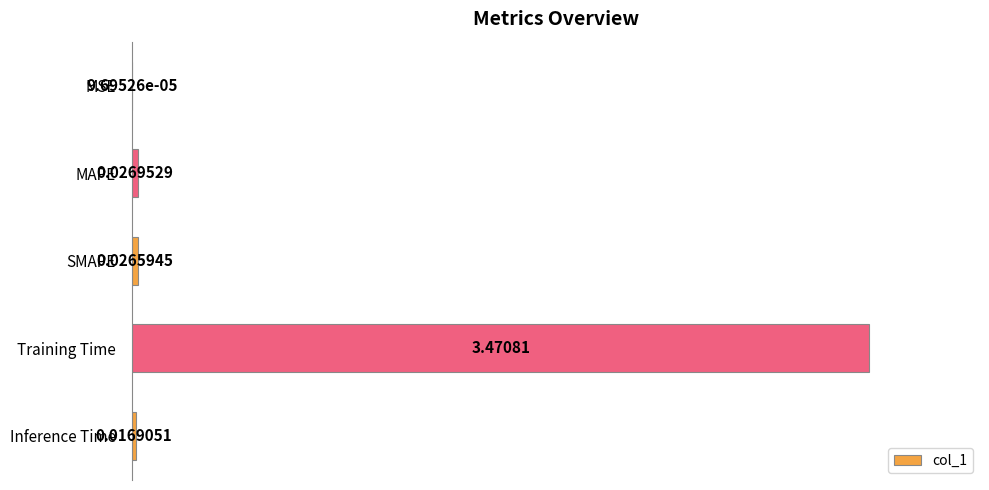

Which category has the highest value across all series?

Training Time